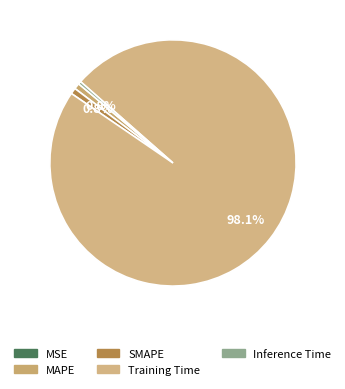

To the nearest percent, what percentage of the pie is SMAPE?

1%